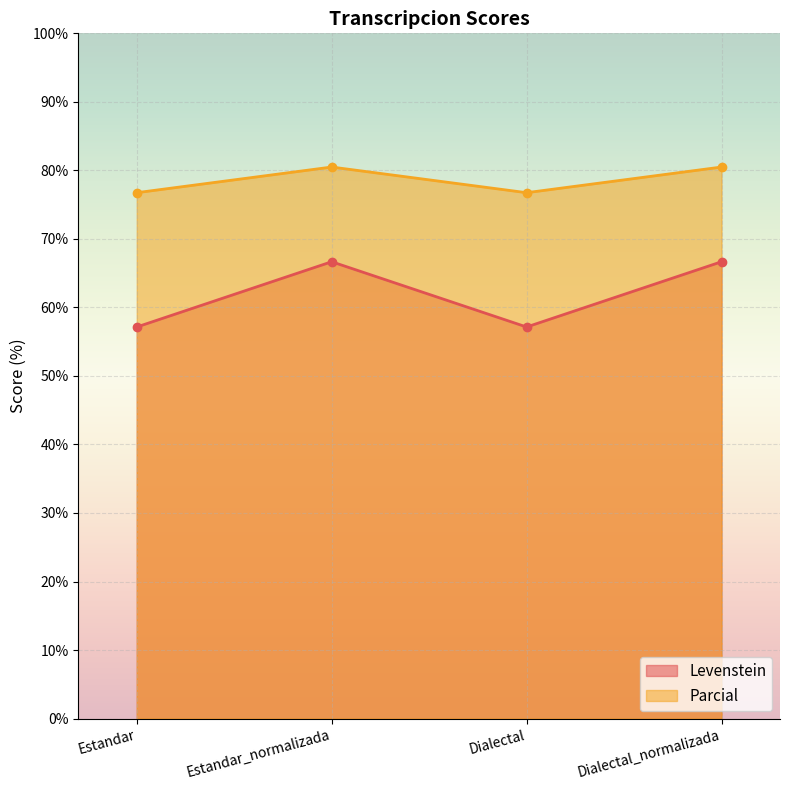

What is the label of the 2nd point from the left?

Estandar_normalizada